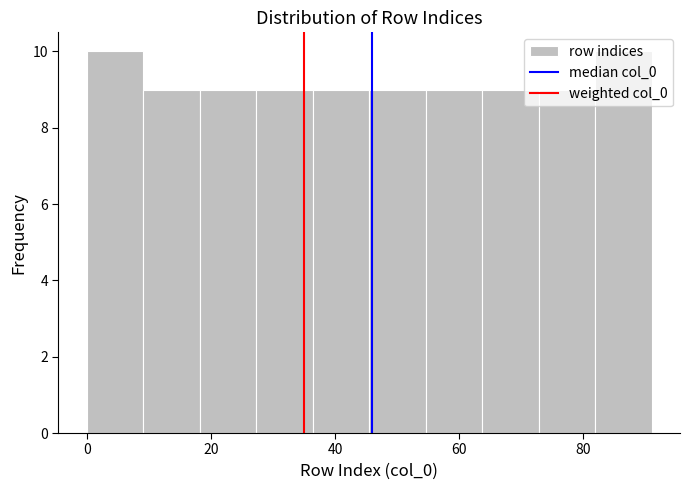

Reading left to right, transcribe this chart: for each bar, give the range it covers on the x-axis and its height. Neither the bar edges nor the heights are printed on the chart, so give them approximately, as read against the axes.

0 to 10: 10
10 to 18: 9
18 to 28: 9
28 to 36: 9
36 to 46: 9
46 to 54: 9
54 to 64: 9
64 to 72: 9
72 to 82: 9
82 to 92: 10